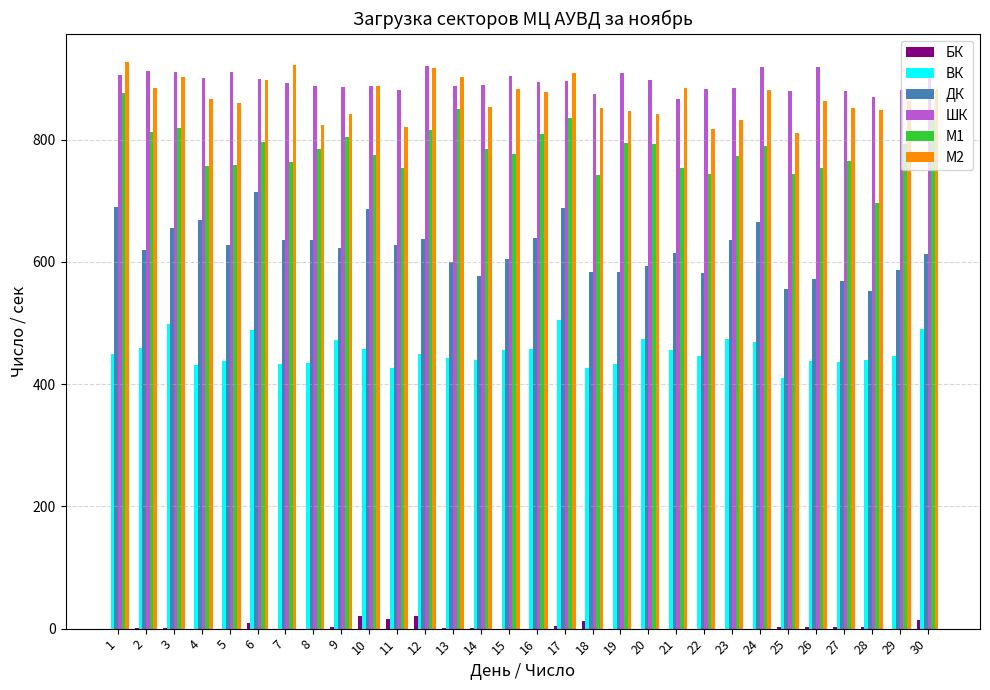

The value of ДК at 16 is 299. True or false?

False